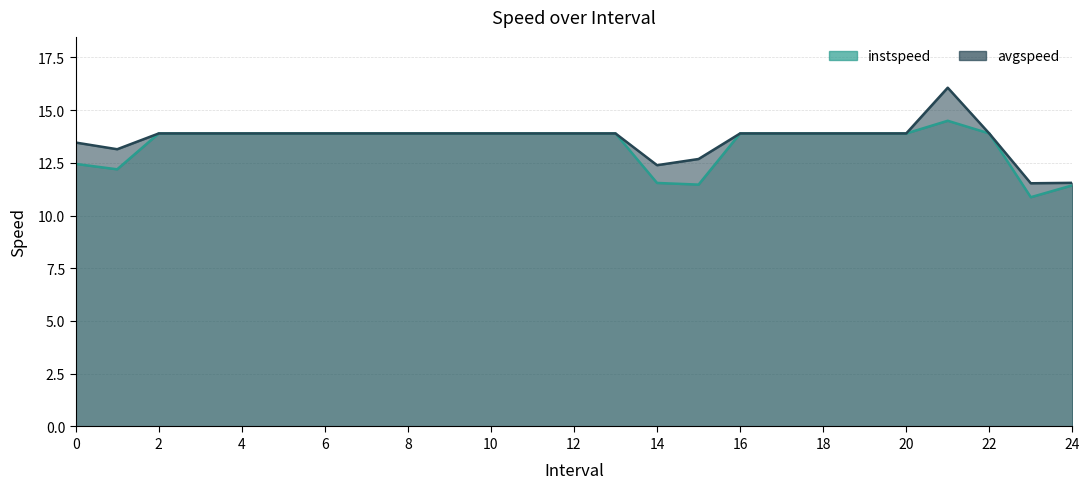

Is it true that instspeed equals 17.3 at 14?

False